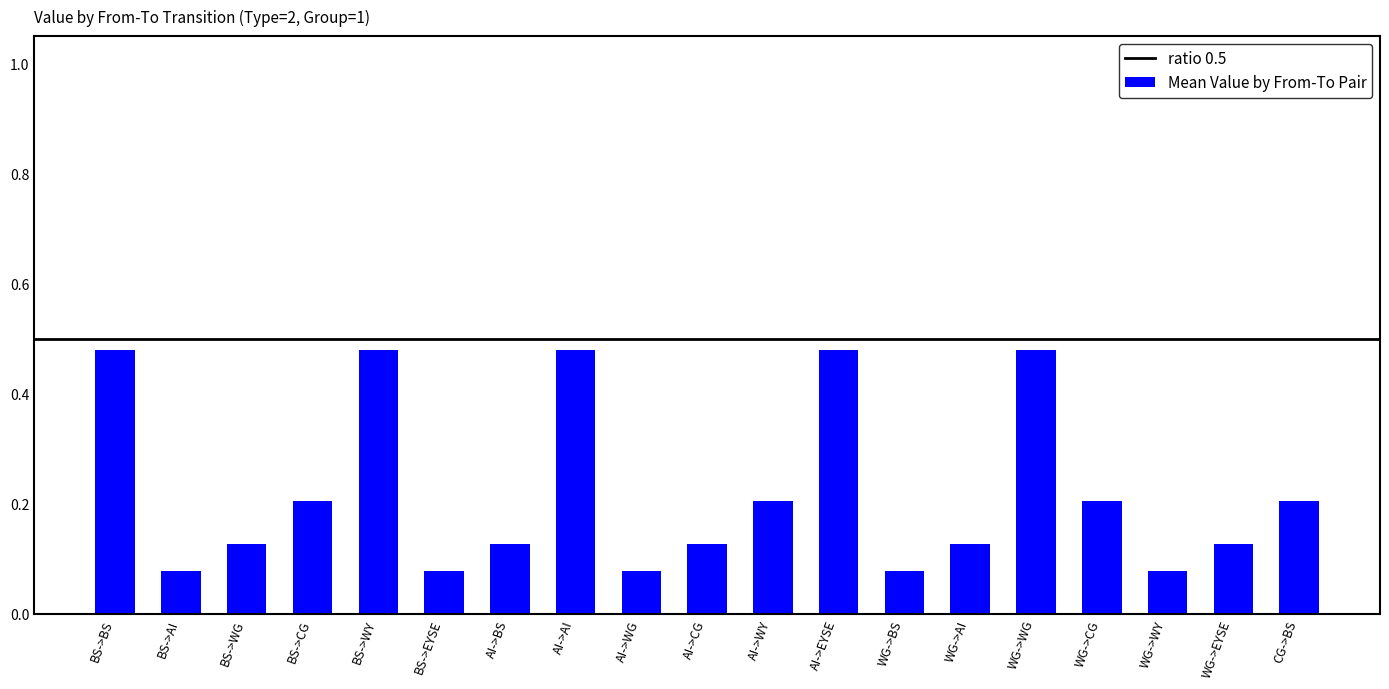

What is the sum of all values?

4.2